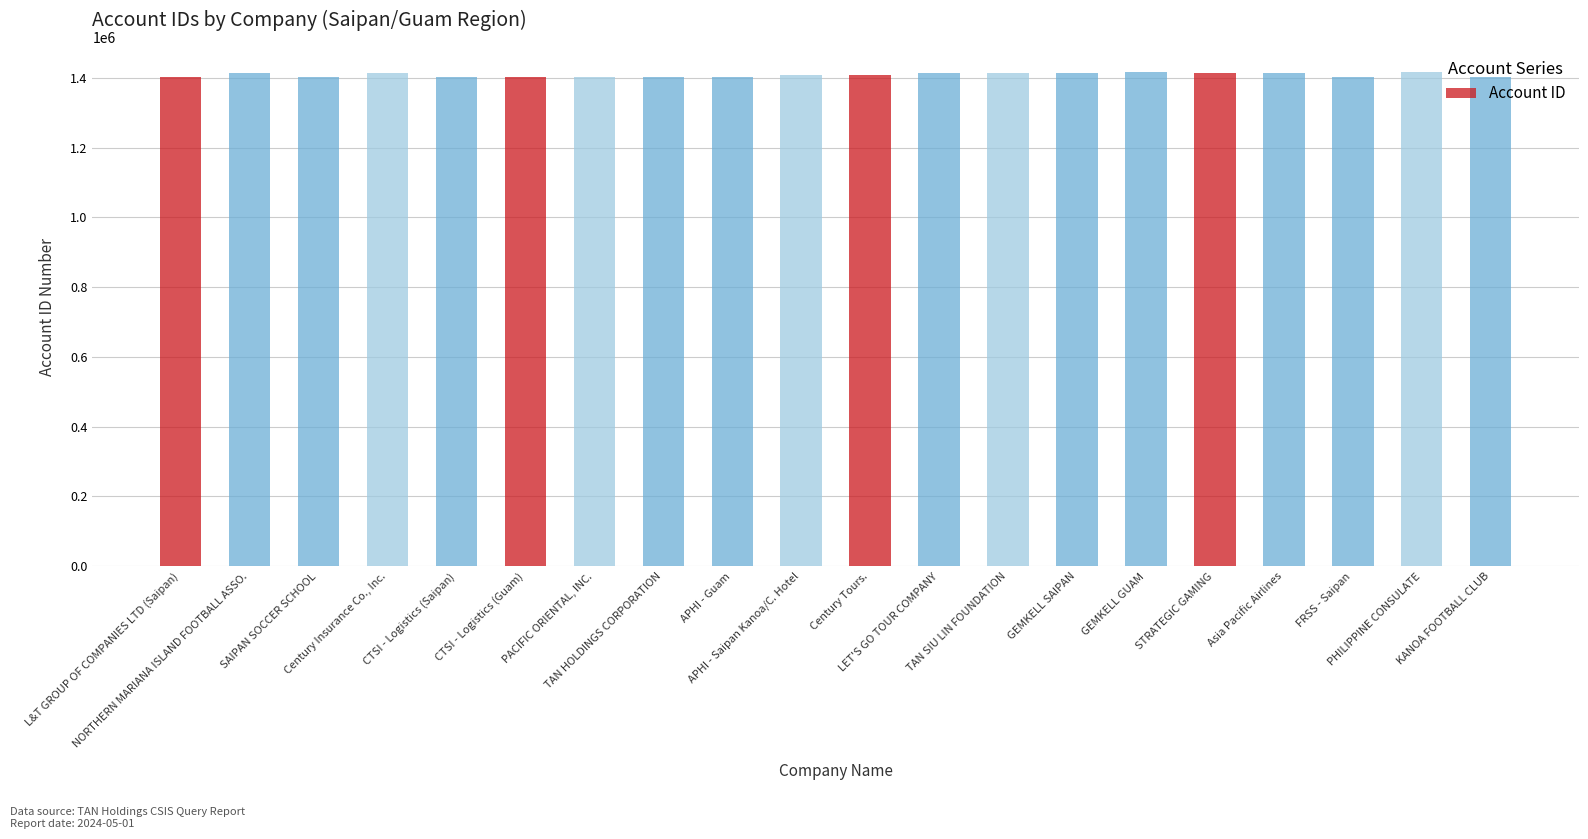

What position from the right is GEMKELL GUAM?

6